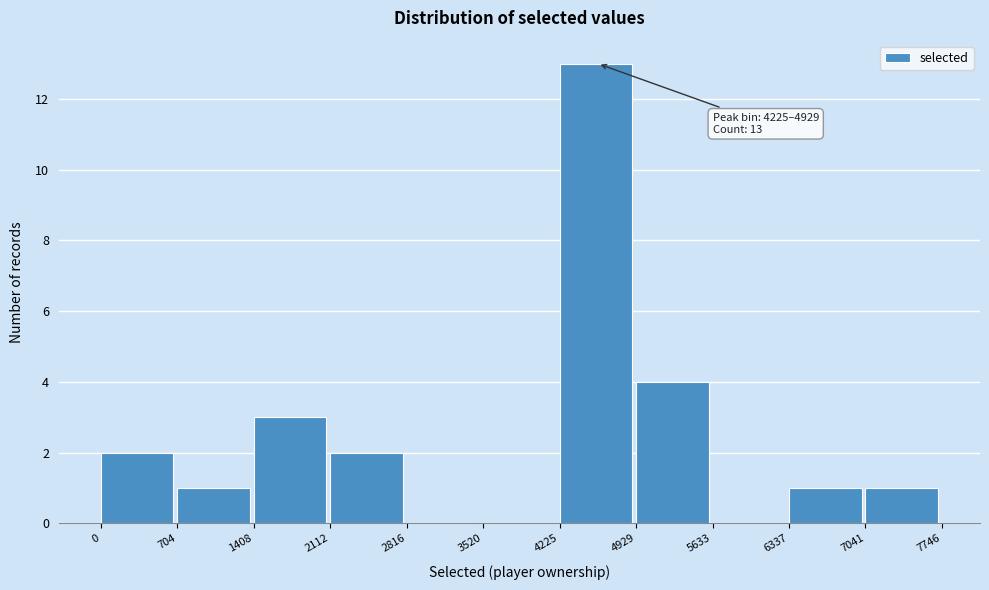

Which range on the x-axis has the tallest bar?

4225 to 4929